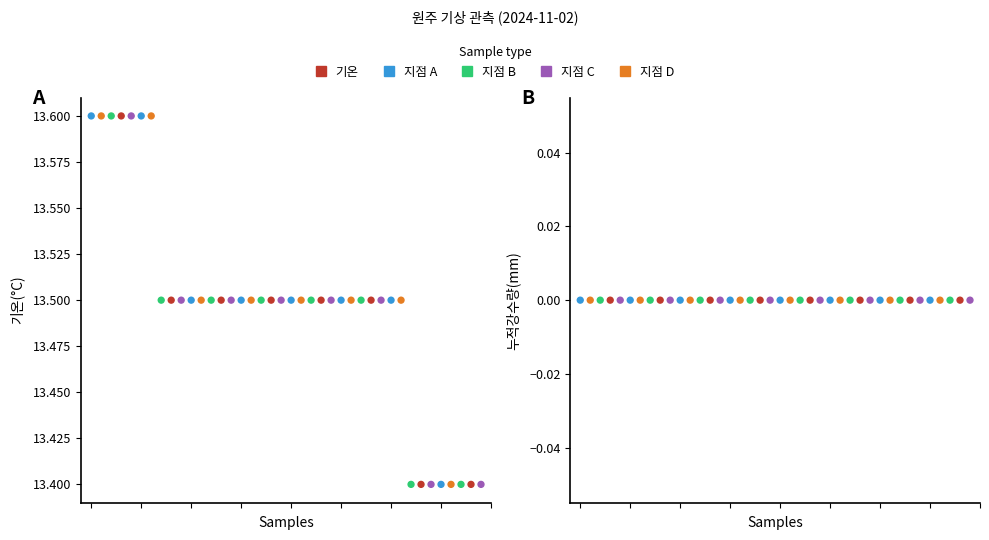

Which series contains the lowest Y value?

누적강수량(mm)